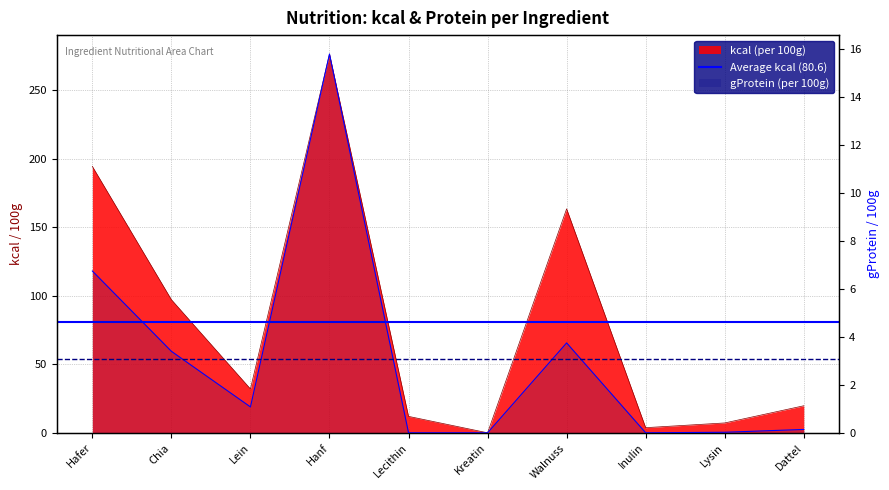

What is the spread (max minus min) of values at Inulin?

3.8